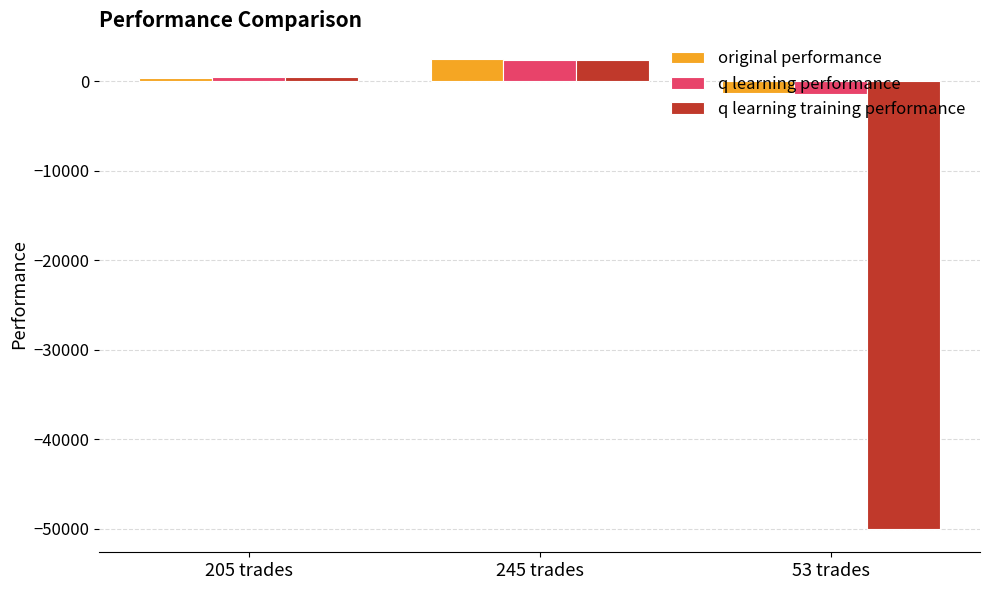

Are the bars grouped side by side (vs. stacked)?

Yes